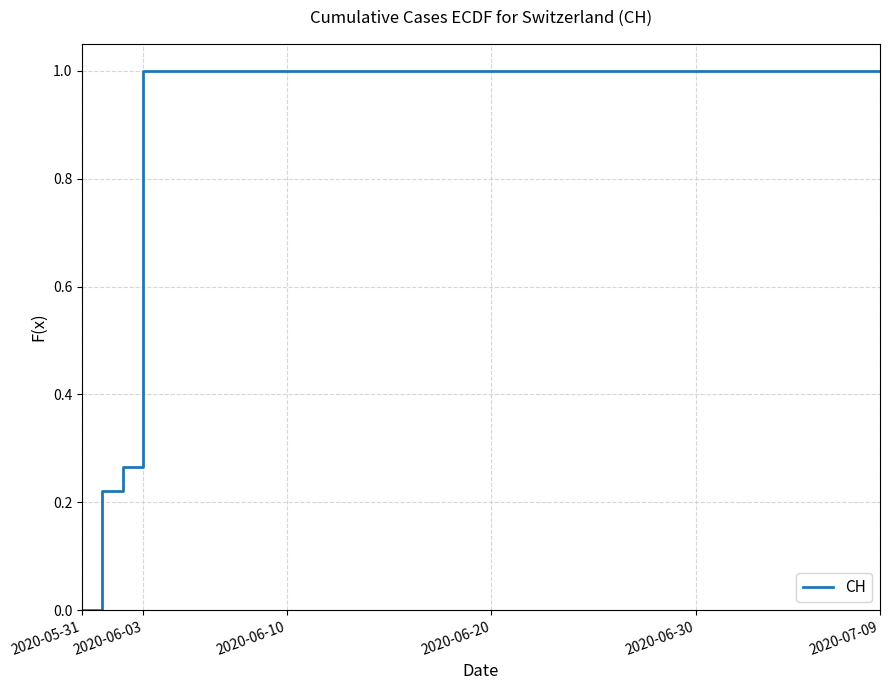

What is the average value?

0.9